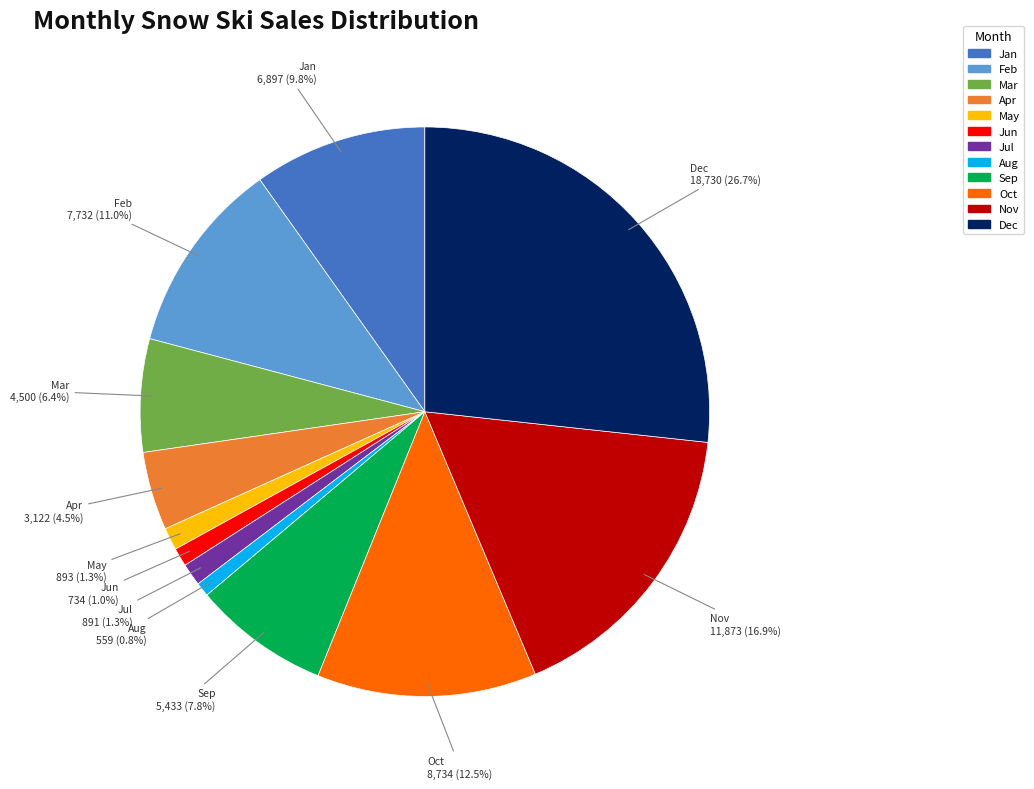

Does Sep represent more than half of the total?

No